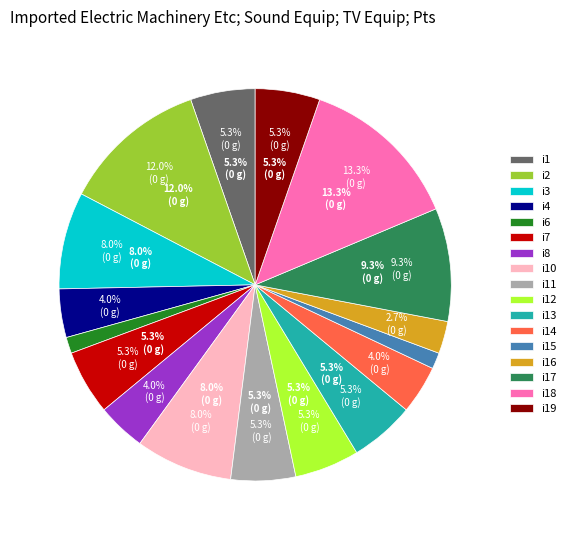

To the nearest percent, what percentage of the pie is i19?

5%